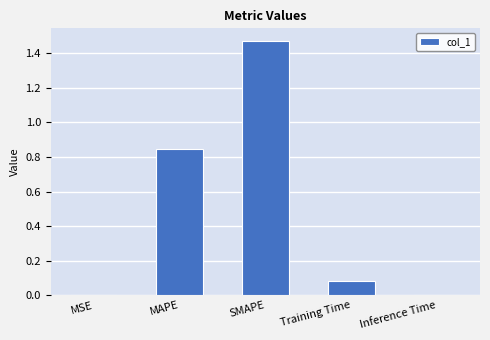

Between MSE and MAPE, which is larger?

MAPE